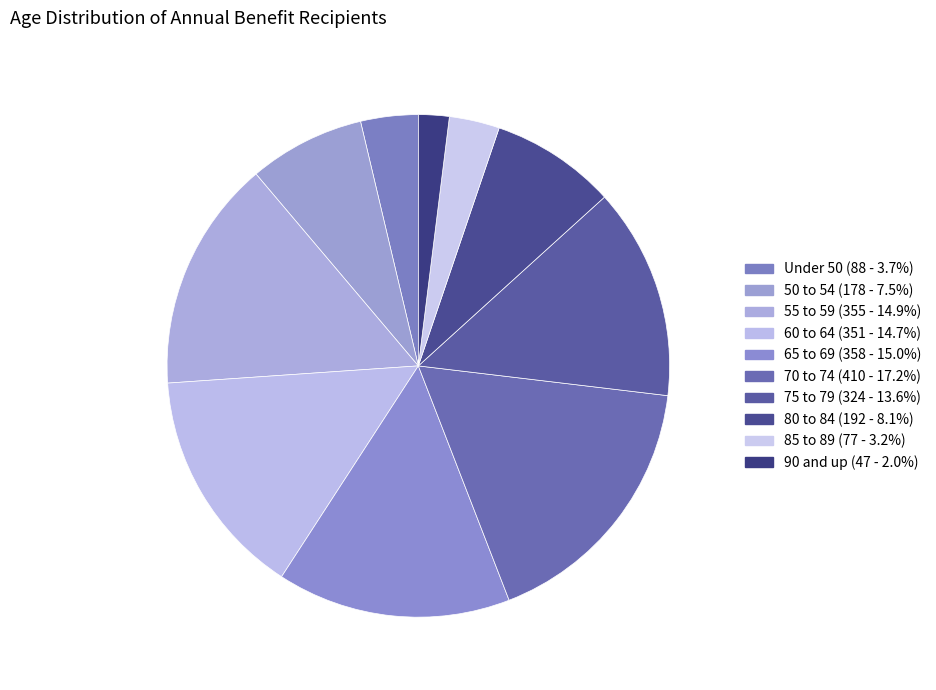

Between Under 50 and 60 to 64, which is larger?

60 to 64